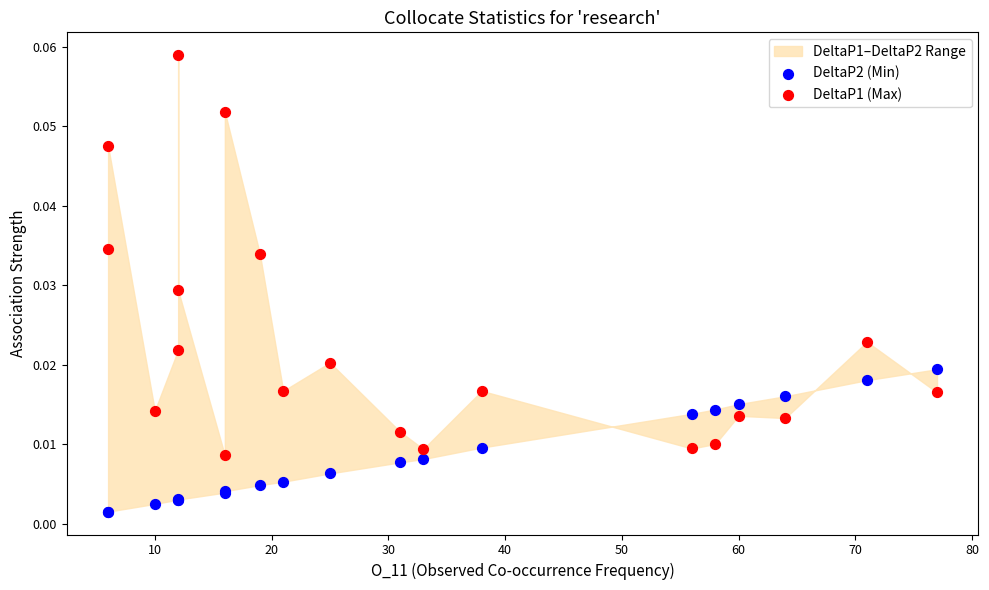

Which series has the largest Y range (max minus min)?

DeltaP1 (Max)